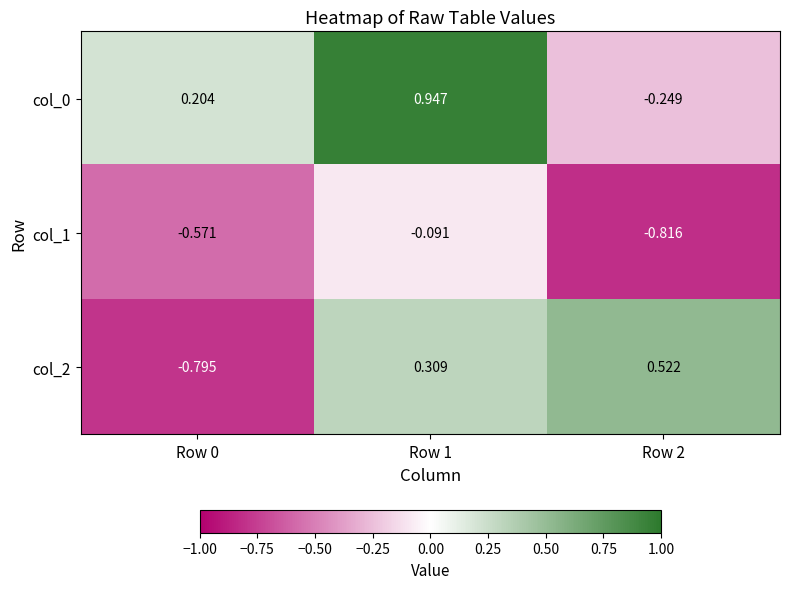

Reading left to right, list all the values displayed in this chart.

col_0: Row 0=0.2	Row 1=0.9	Row 2=-0.2
col_1: Row 0=-0.6	Row 1=-0.1	Row 2=-0.8
col_2: Row 0=-0.8	Row 1=0.3	Row 2=0.5